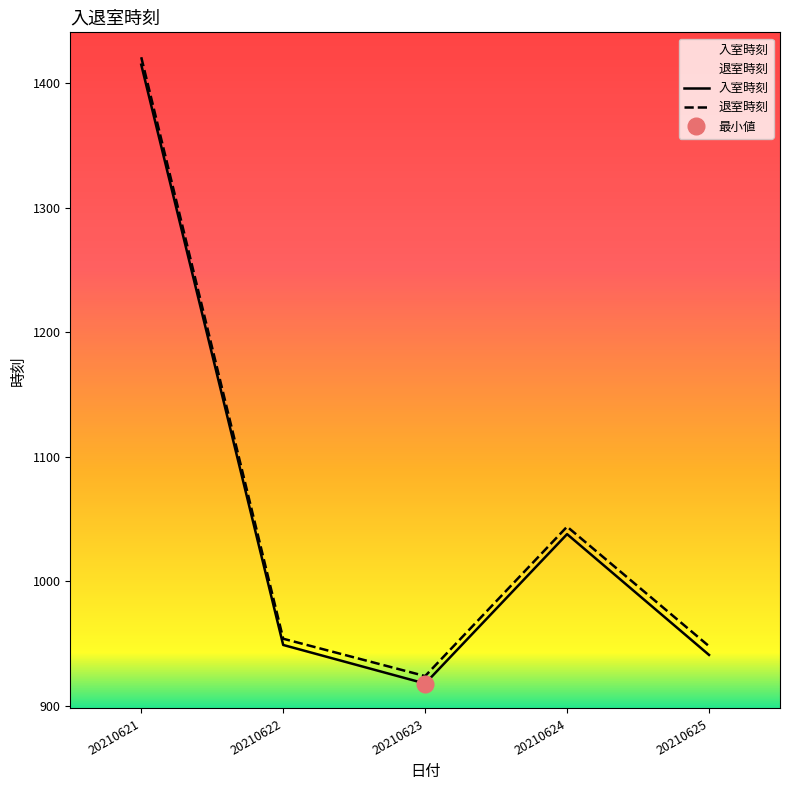

Read the 入室時刻 value at 20210623, to the nearest 5.

920